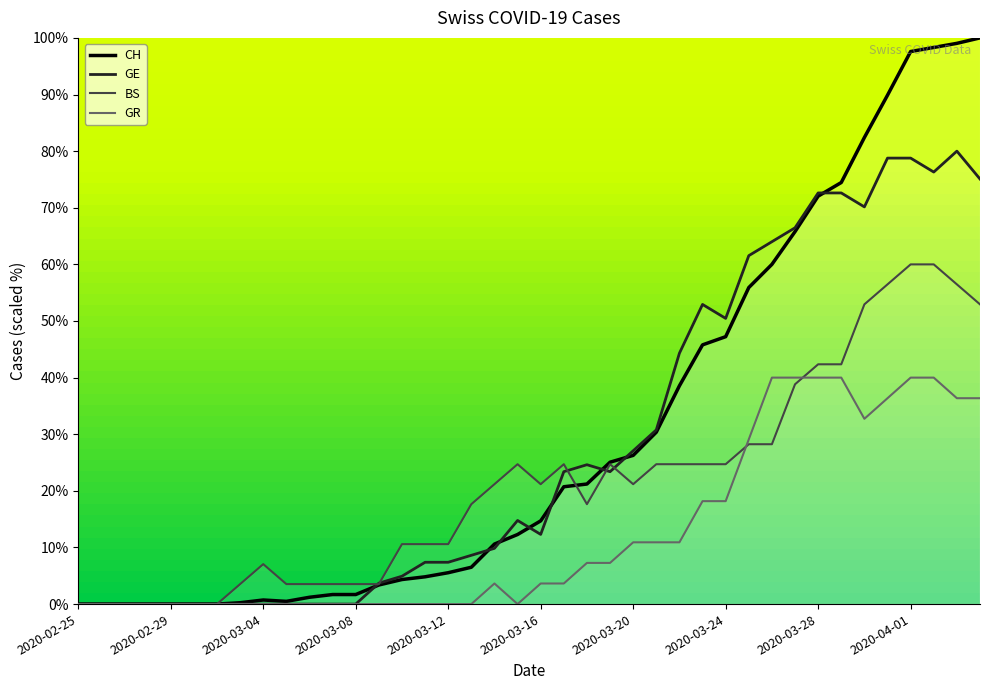

What is the difference between the GE values at 2020-02-29 and 2020-03-31?

78.8